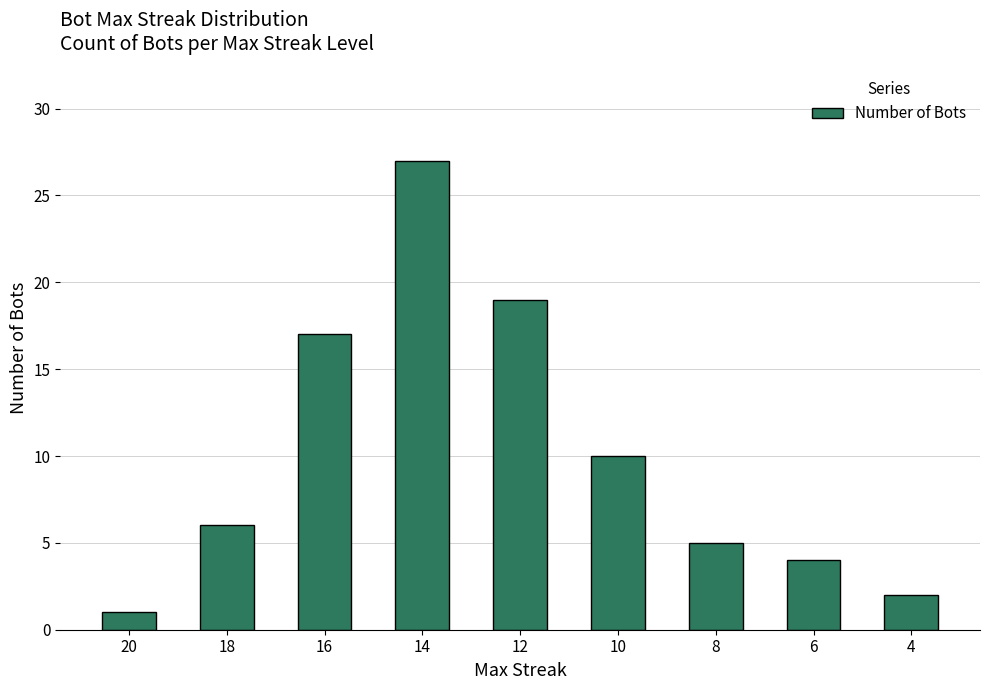

How many bars are there in total?

9